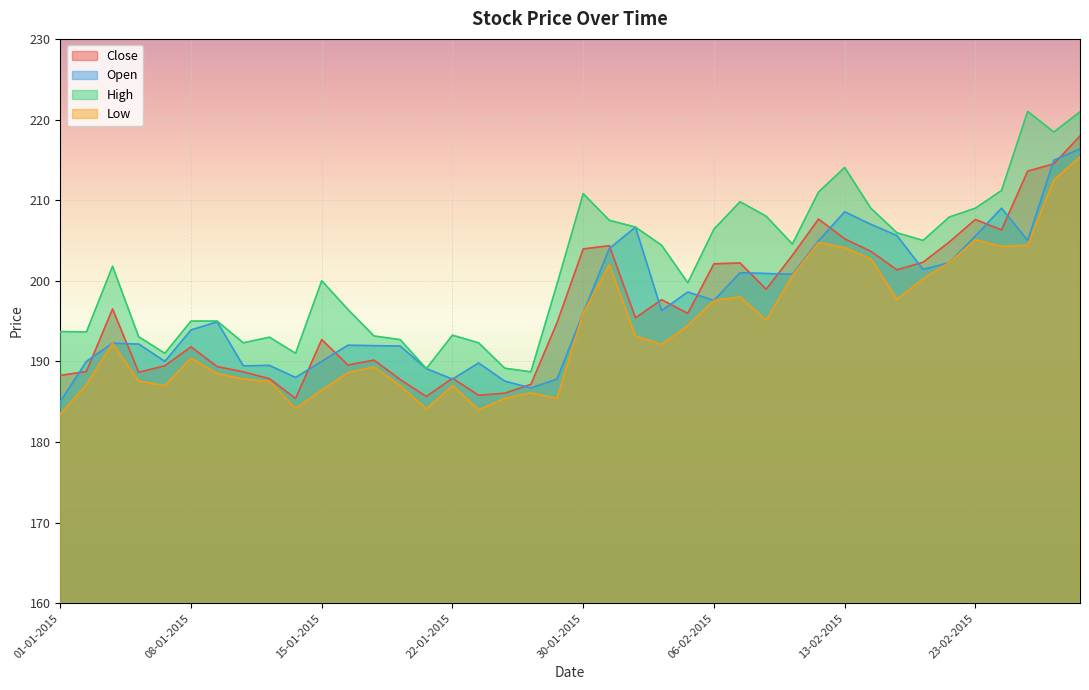

True or false: Open and High intersect in this chart.

False